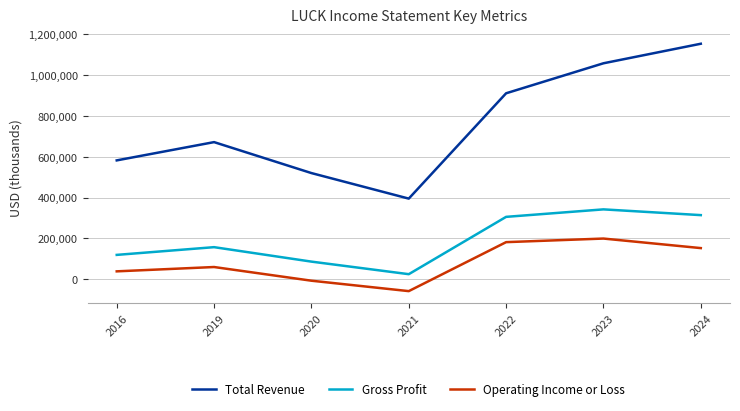

How many positive values does the Operating Income or Loss series have?

5